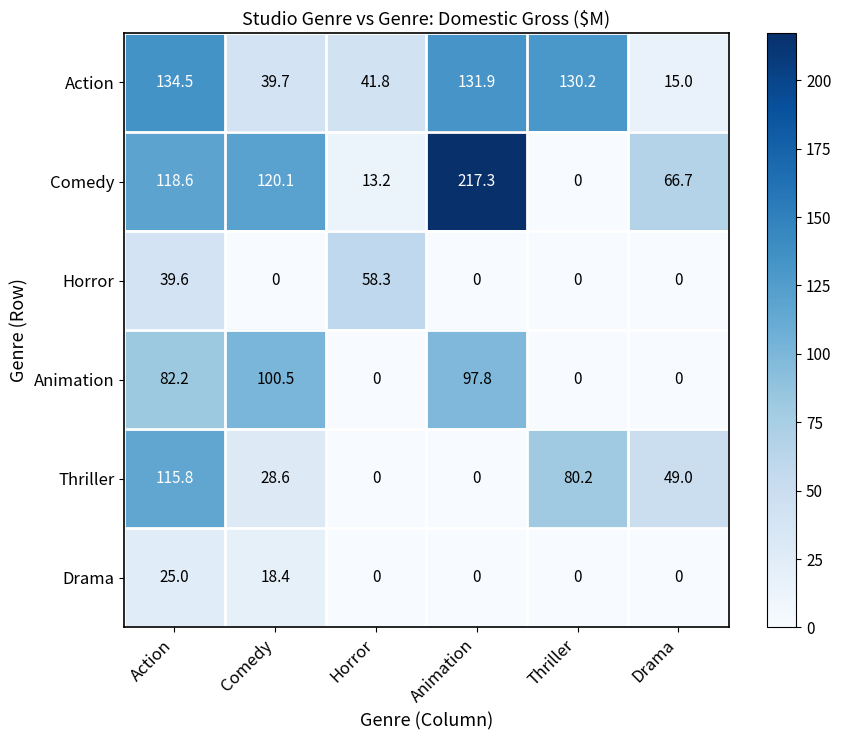

Is it true that Action equals 131.9 at Animation?

True